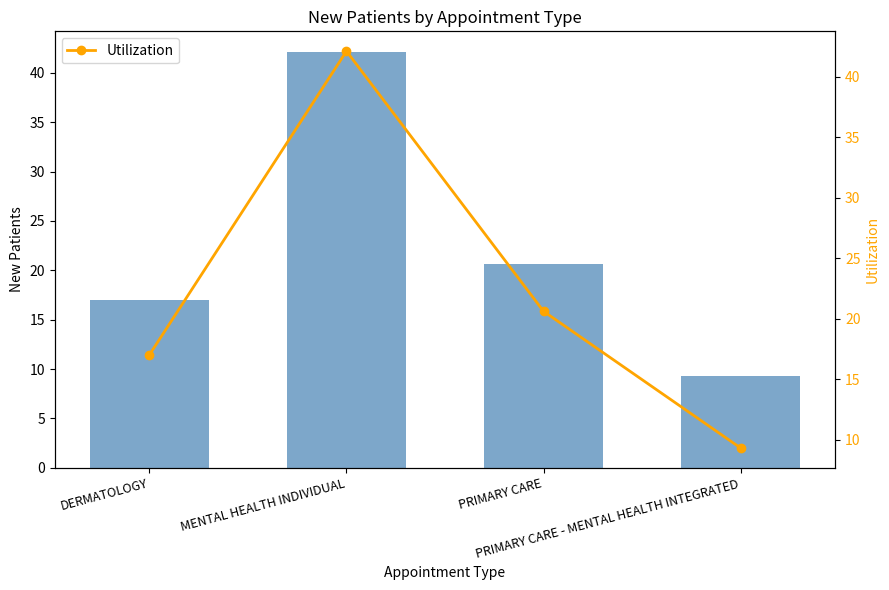

What is the value of the Utilization point at the 1st from the left?

17.0